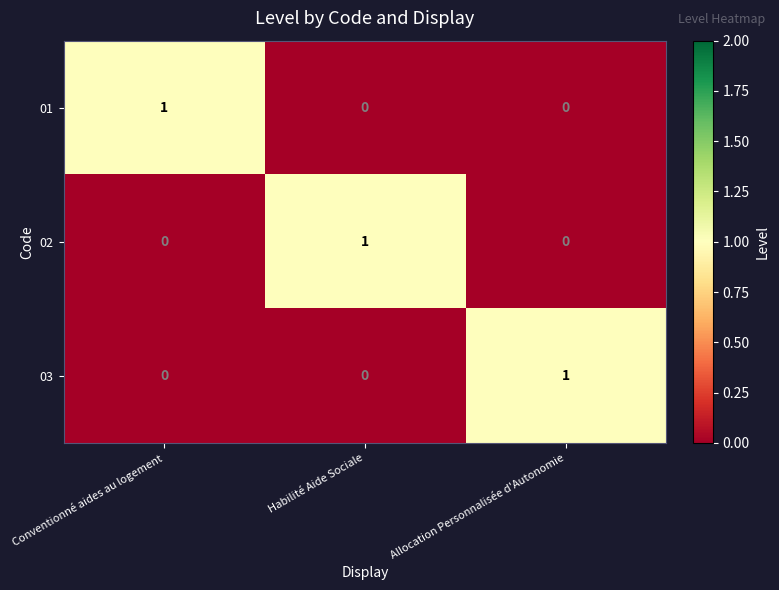

How many positive values does the 01 series have?

1